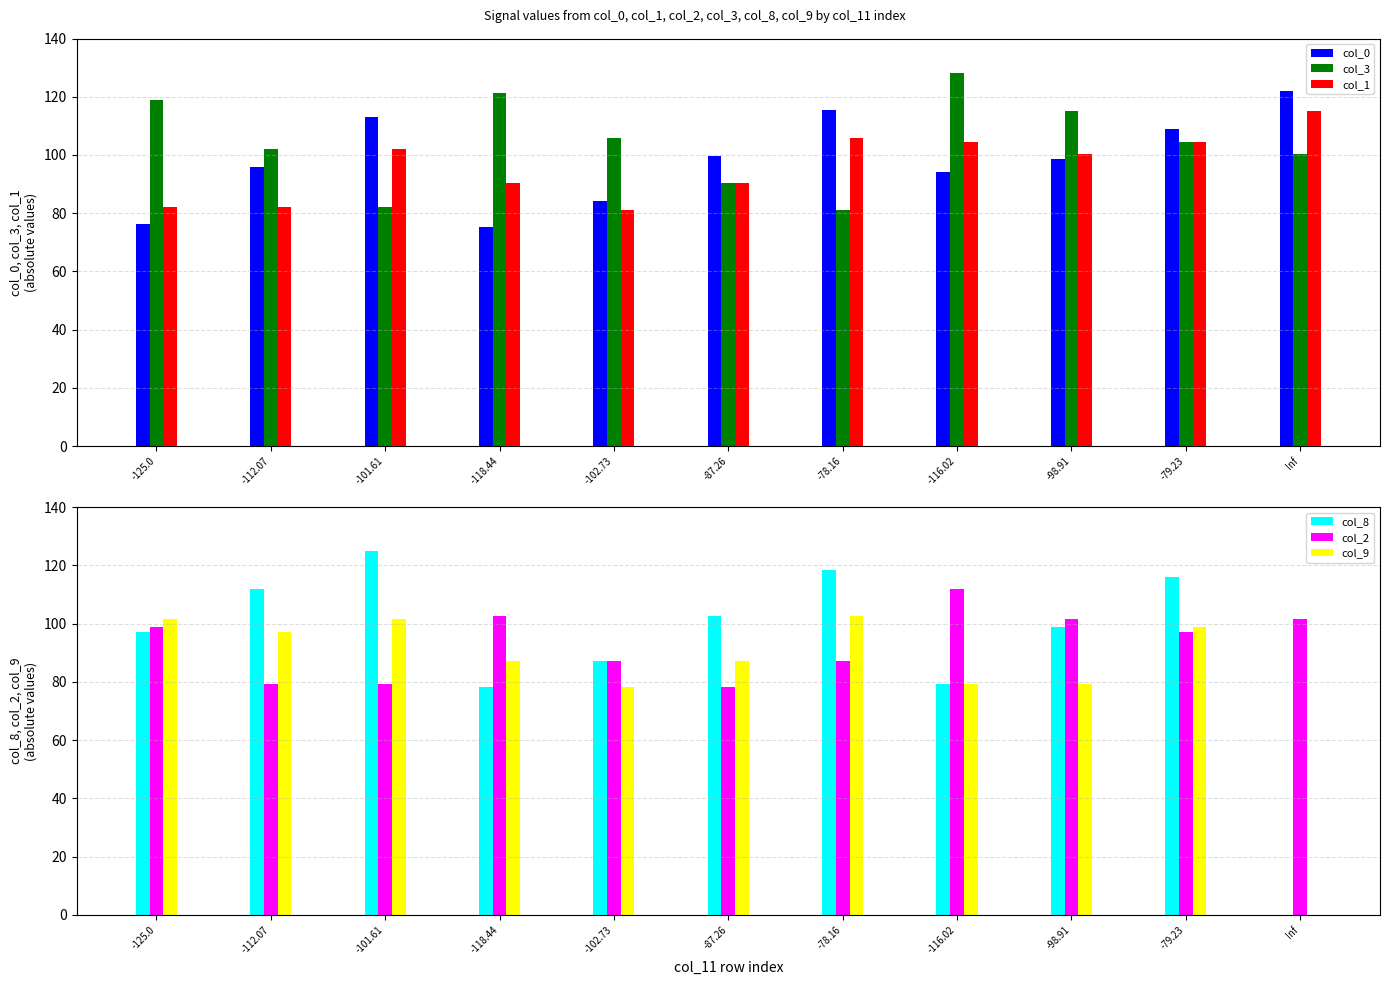

List the series in order of their peak value, lowest first.

col_9, col_2, col_1, col_0, col_8, col_3